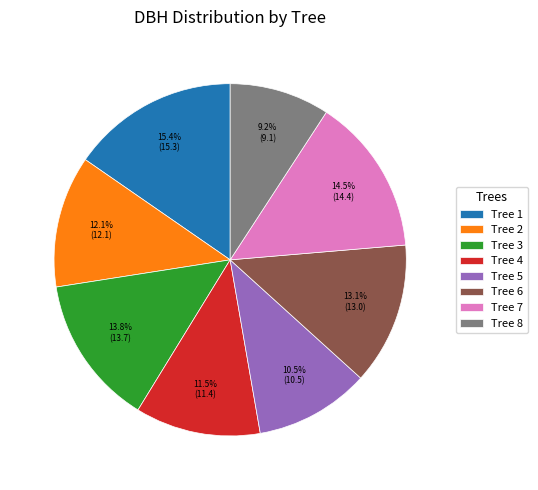

How many segments does this pie chart have?

8